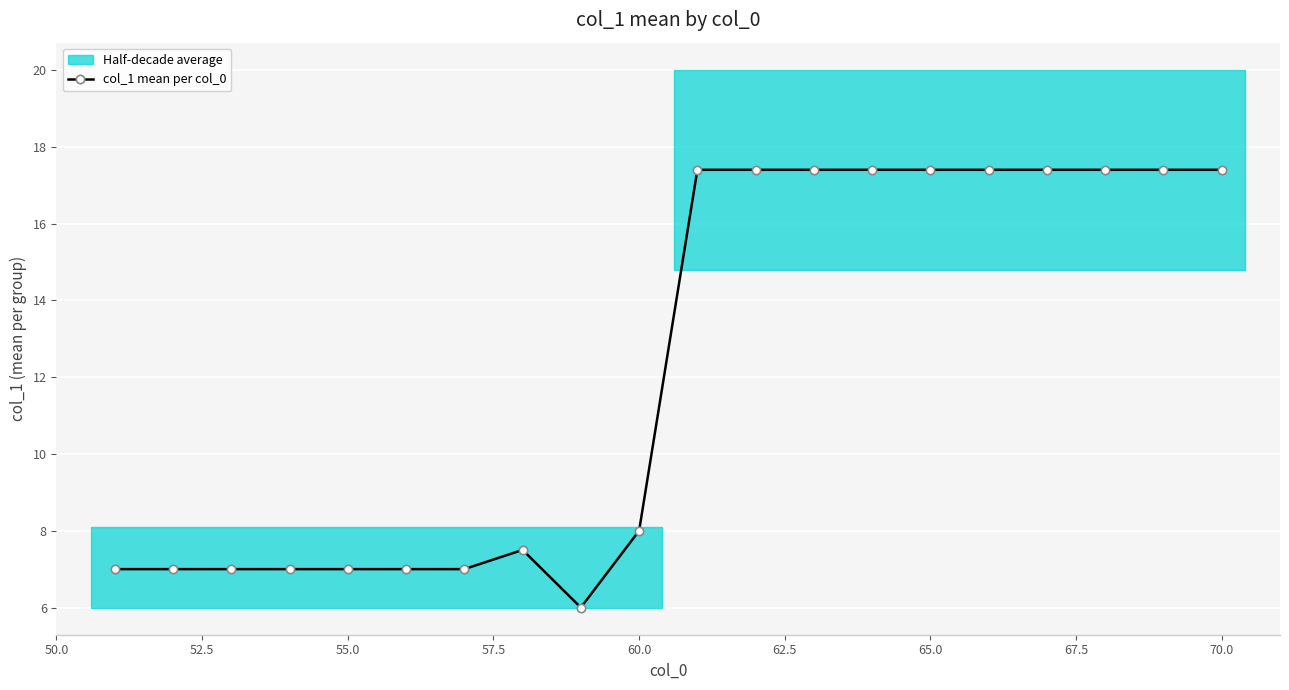

Where is col_1 mean per col_0 nearest to the value 11?

60.0